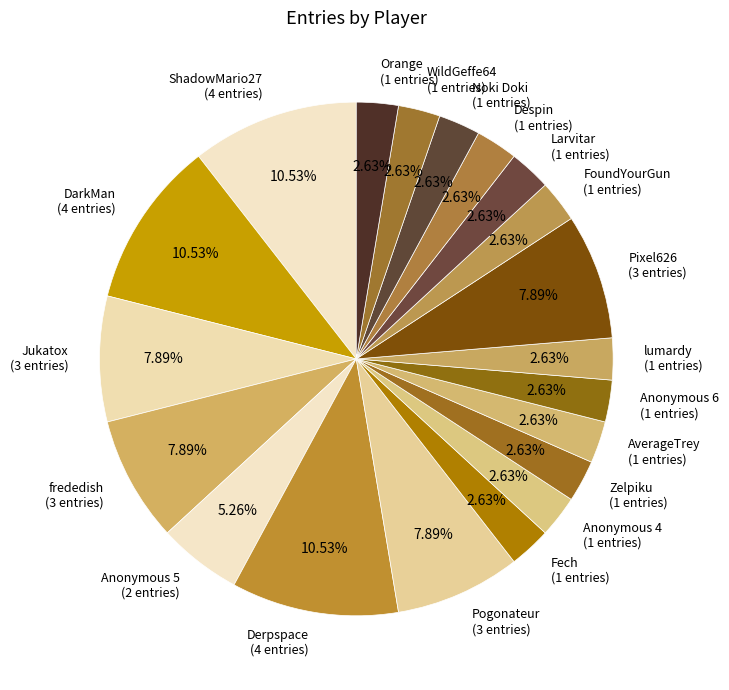

Is it true that Jukatox is 8% of the pie?

True